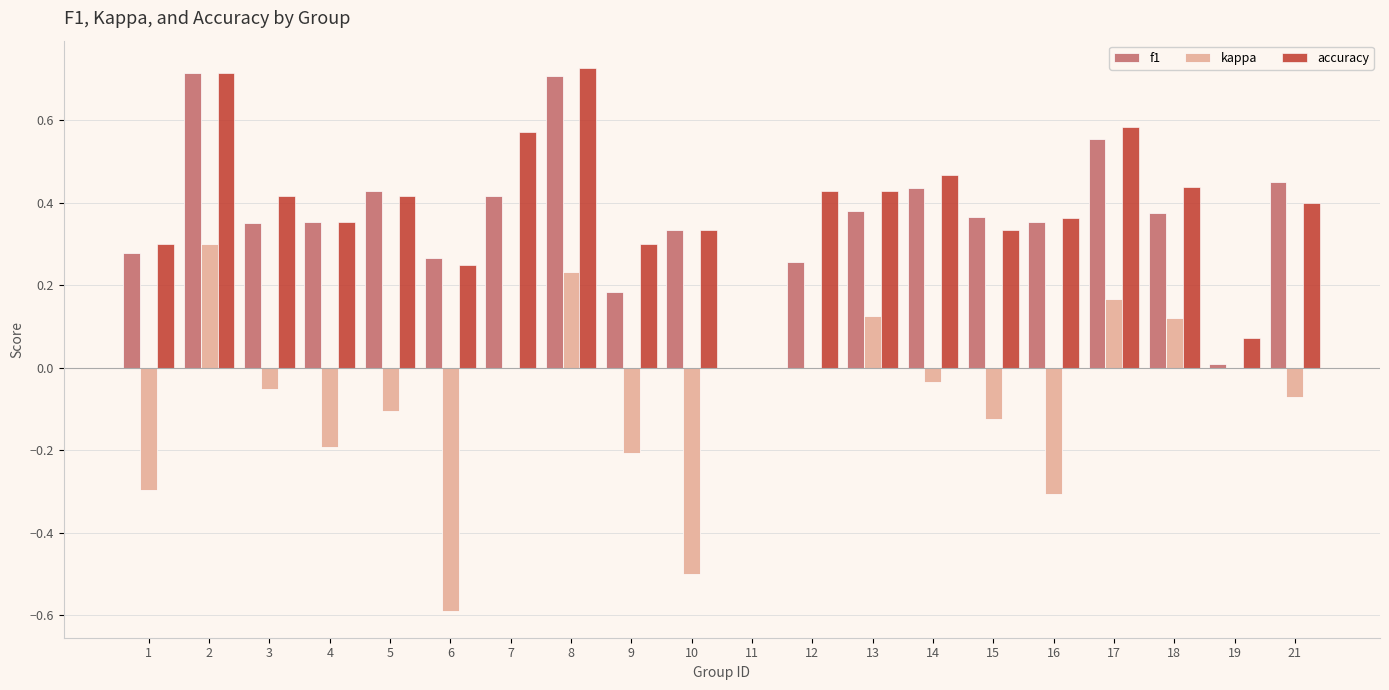

True or false: kappa has a value of -0.1 at 21.

True